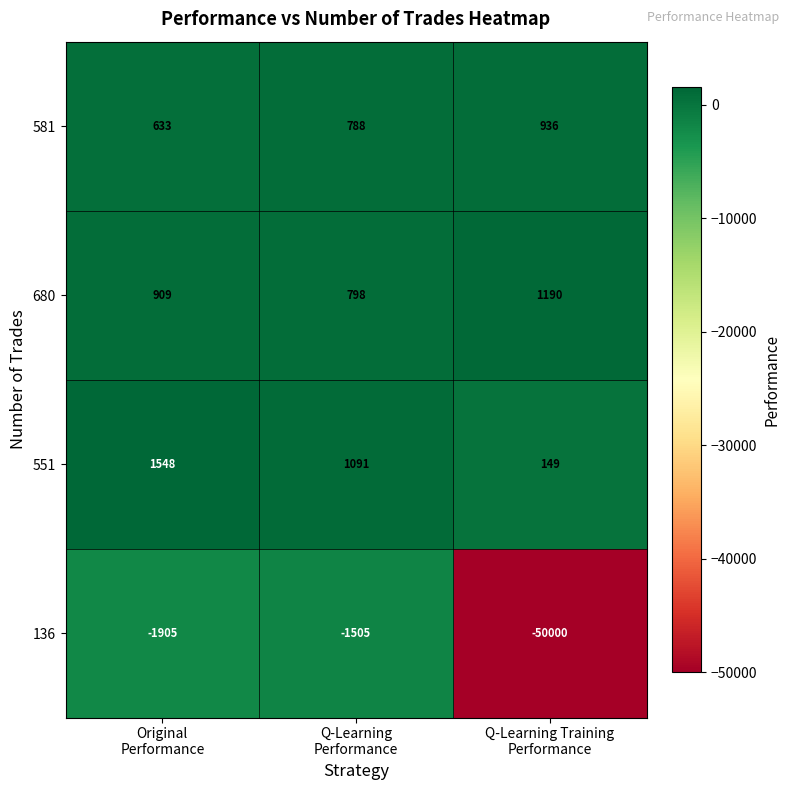

How many data points does each series have?

3